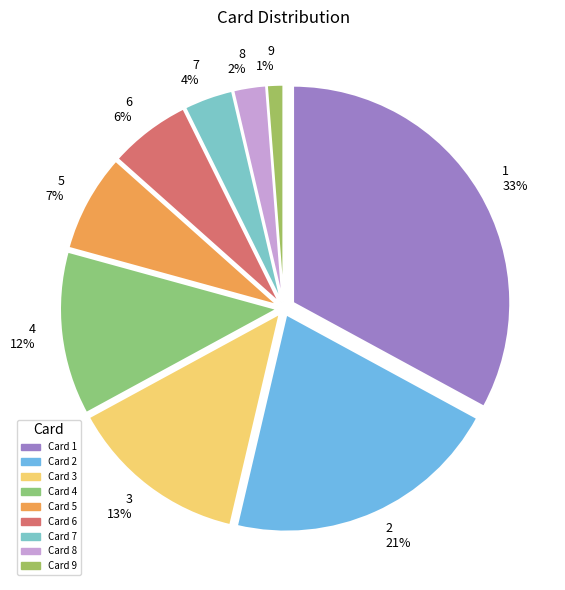

Is the sum of 2 and 7 greater than half?

No